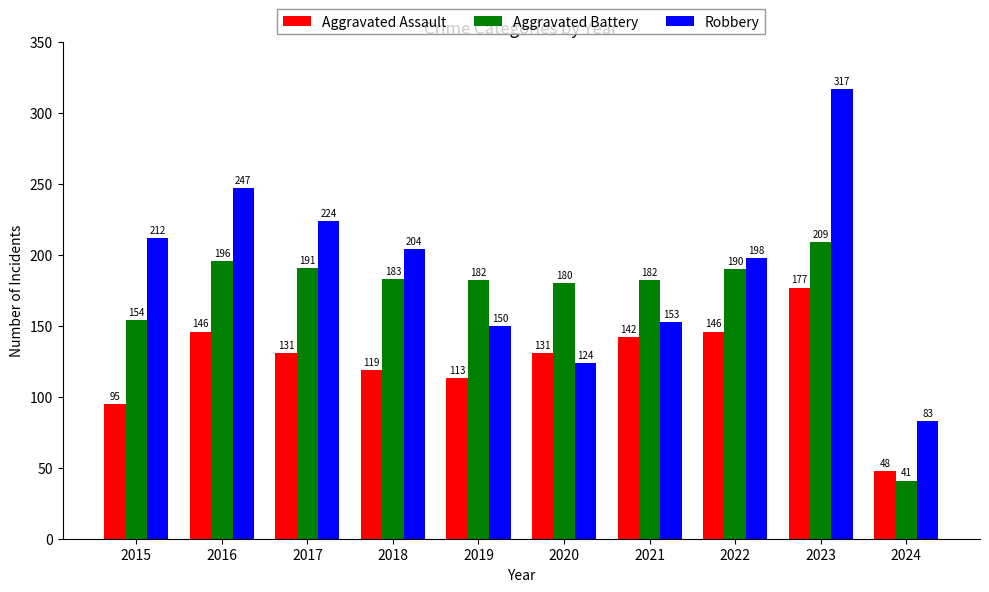

What is the difference between the Aggravated Assault values at 2019 and 2020?

18